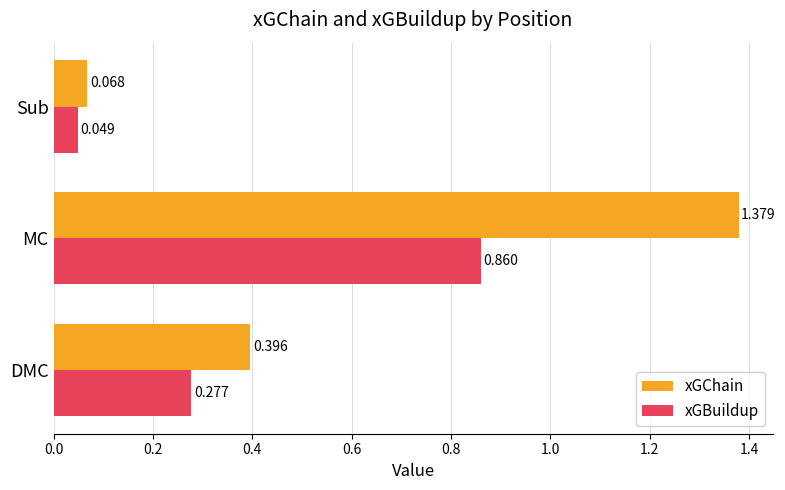

List the labels in order of xGBuildup value, smallest first.

Sub, DMC, MC